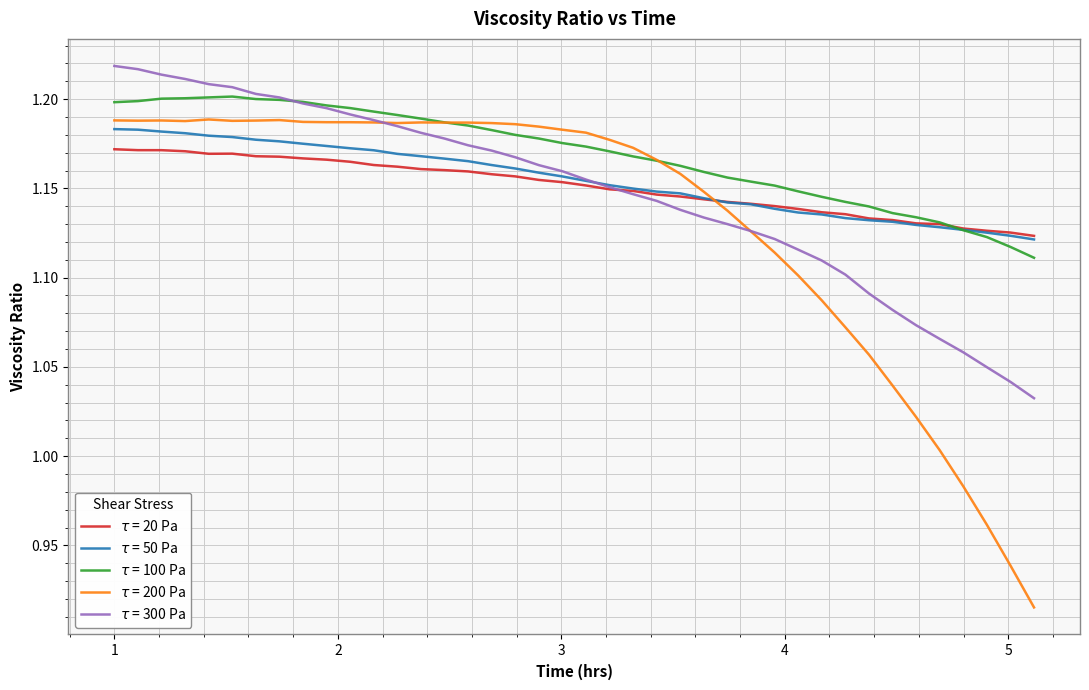

Reading left to right, transcribe all the data shown in this chart.

$\tau$ = 20 Pa: 1.2	1.2	1.2	1.2	1.2	1.2	1.2	1.2	1.2	1.2	1.2	1.2	1.2	1.2	1.2	1.2	1.2	1.2	1.2	1.2	1.2	1.1	1.1	1.1	1.1	1.1	1.1	1.1	1.1	1.1	1.1	1.1	1.1	1.1	1.1	1.1	1.1	1.1	1.1	1.1
$\tau$ = 50 Pa: 1.2	1.2	1.2	1.2	1.2	1.2	1.2	1.2	1.2	1.2	1.2	1.2	1.2	1.2	1.2	1.2	1.2	1.2	1.2	1.2	1.2	1.2	1.1	1.1	1.1	1.1	1.1	1.1	1.1	1.1	1.1	1.1	1.1	1.1	1.1	1.1	1.1	1.1	1.1	1.1
$\tau$ = 100 Pa: 1.2	1.2	1.2	1.2	1.2	1.2	1.2	1.2	1.2	1.2	1.2	1.2	1.2	1.2	1.2	1.2	1.2	1.2	1.2	1.2	1.2	1.2	1.2	1.2	1.2	1.2	1.2	1.2	1.2	1.1	1.1	1.1	1.1	1.1	1.1	1.1	1.1	1.1	1.1	1.1
$\tau$ = 200 Pa: 1.2	1.2	1.2	1.2	1.2	1.2	1.2	1.2	1.2	1.2	1.2	1.2	1.2	1.2	1.2	1.2	1.2	1.2	1.2	1.2	1.2	1.2	1.2	1.2	1.2	1.1	1.1	1.1	1.1	1.1	1.1	1.1	1.1	1.0	1.0	1.0	1.0	1.0	0.9	0.9
$\tau$ = 300 Pa: 1.2	1.2	1.2	1.2	1.2	1.2	1.2	1.2	1.2	1.2	1.2	1.2	1.2	1.2	1.2	1.2	1.2	1.2	1.2	1.2	1.2	1.2	1.1	1.1	1.1	1.1	1.1	1.1	1.1	1.1	1.1	1.1	1.1	1.1	1.1	1.1	1.1	1.0	1.0	1.0